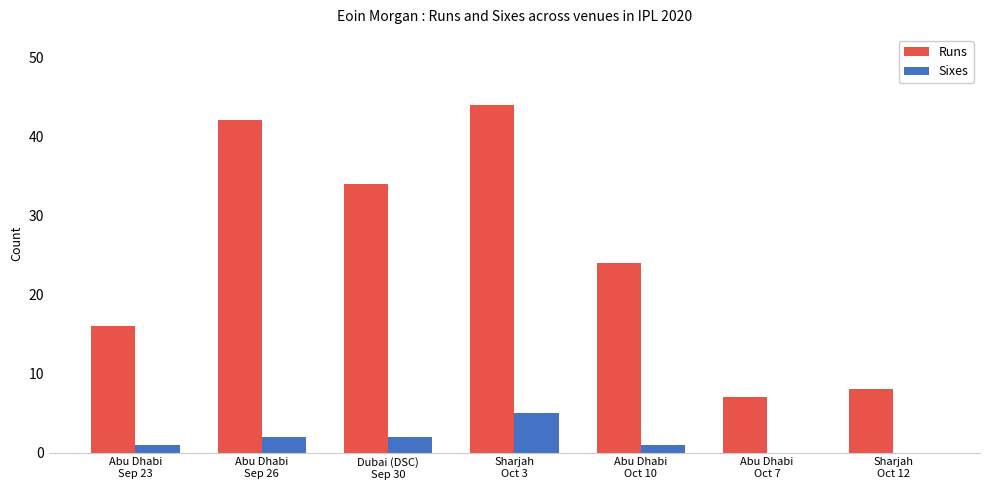

Which series has the largest total across all categories?

Runs